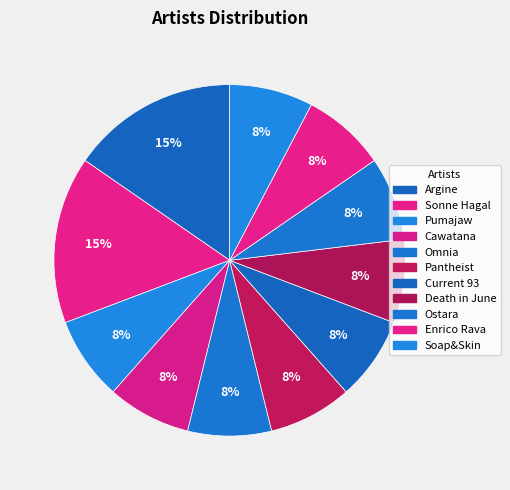

True or false: Cawatana accounts for 8% of the total.

True